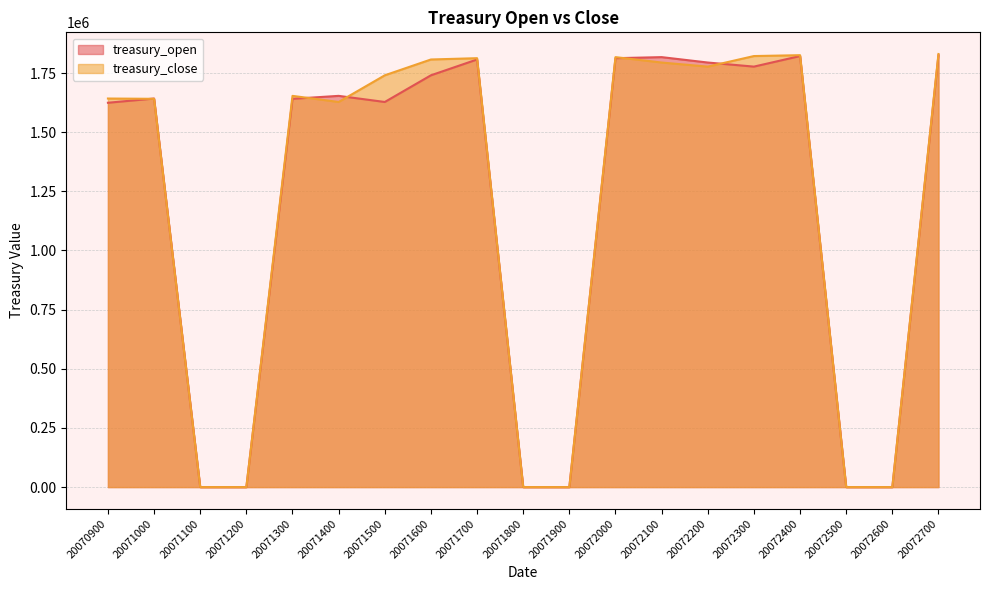

Count the number of categories in the chart.

19